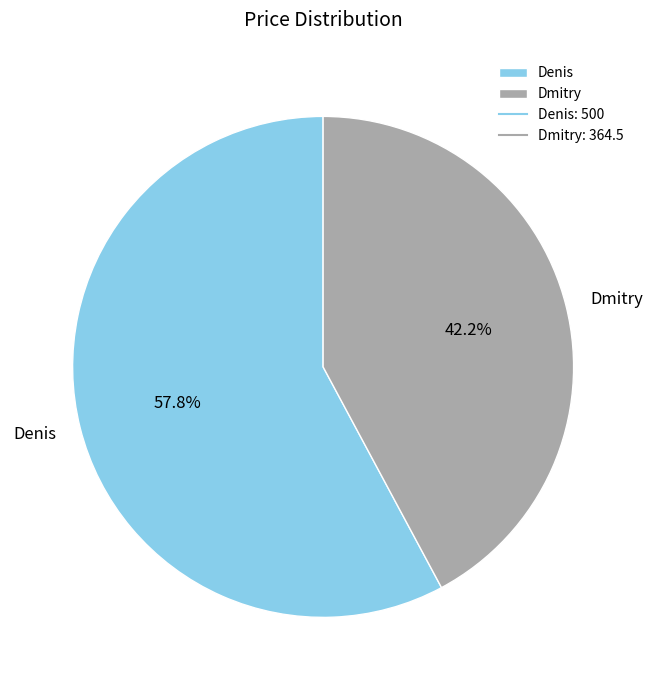

What percentage is the Denis slice, to the nearest percent?

58%